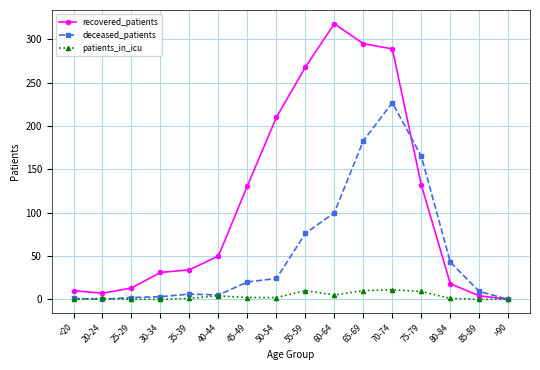

Rank the series by their average value, from lowest to highest.

patients_in_icu, deceased_patients, recovered_patients